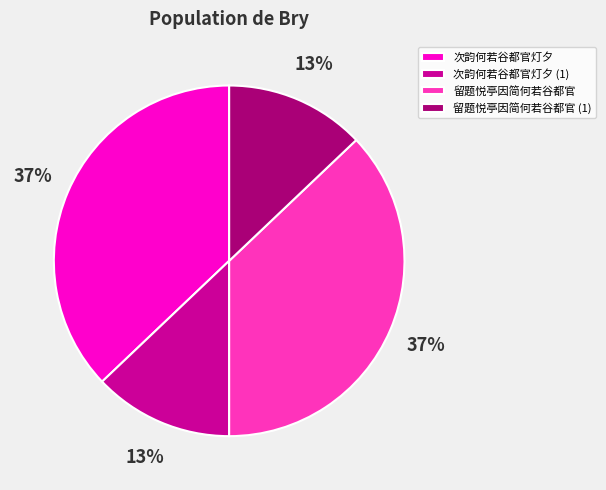

Between 次韵何若谷都官灯夕 (1) and 留题悦亭因简何若谷都官, which is larger?

留题悦亭因简何若谷都官